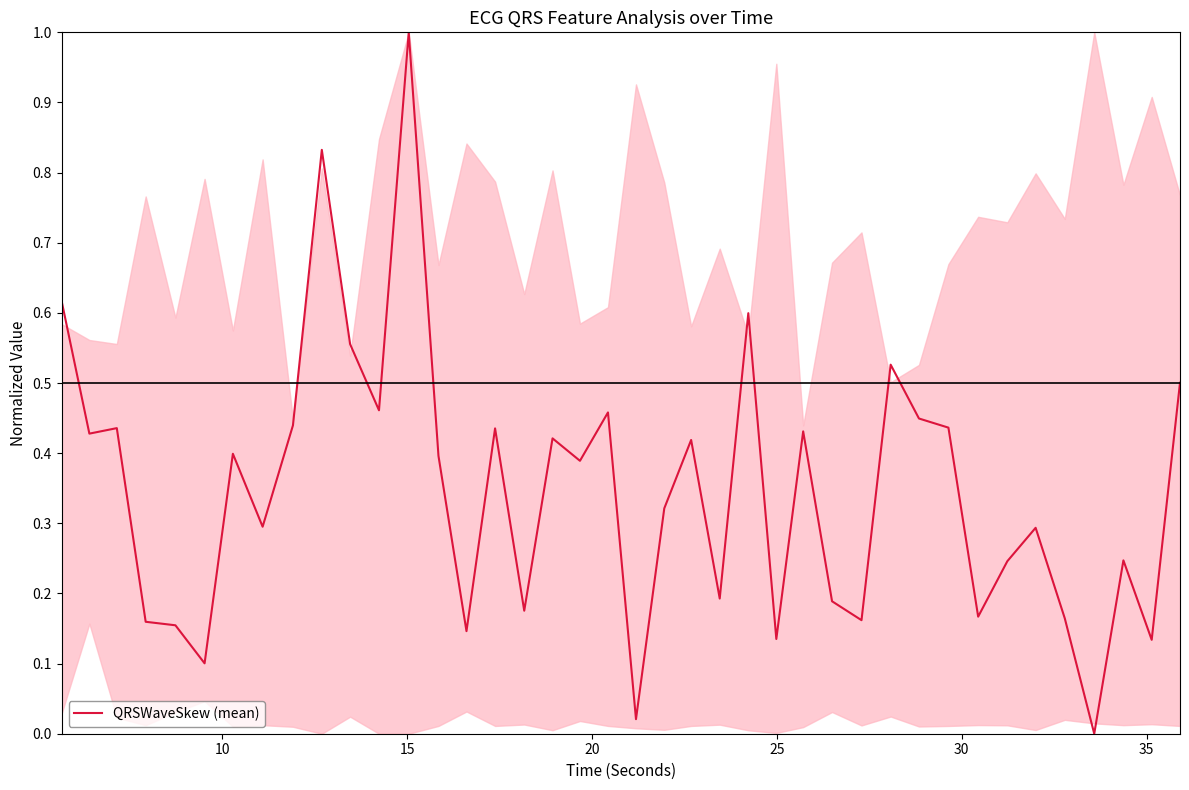

What is the greatest value displayed?

1.0